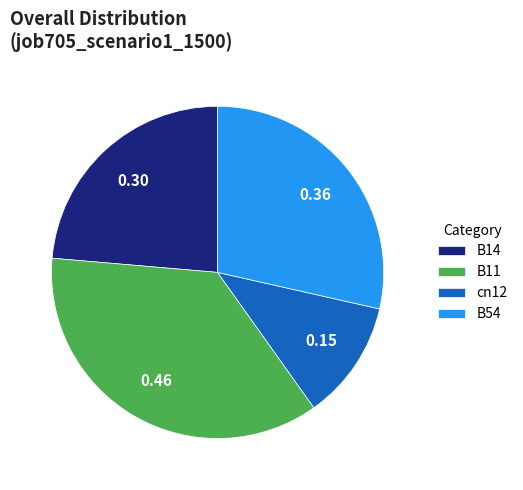

How many segments does this pie chart have?

4